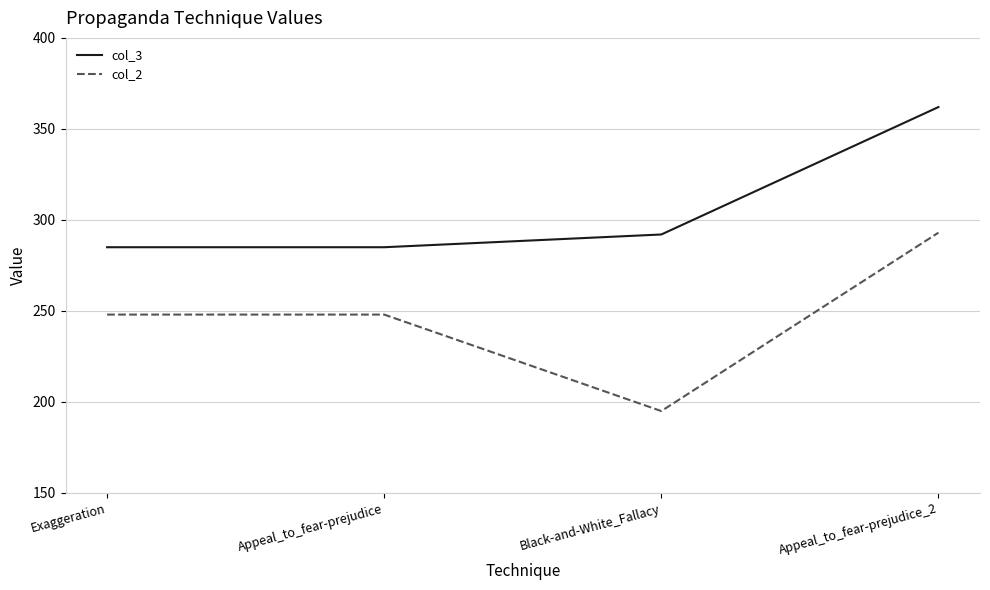

True or false: col_2 has more than 2 points higher than both neighbors.

False